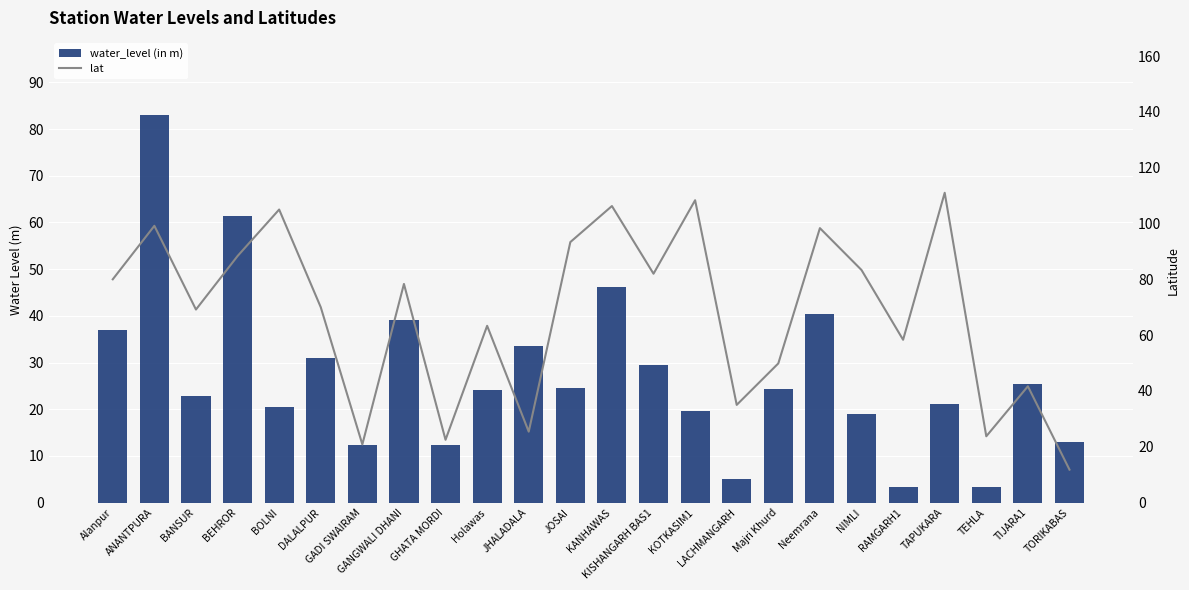

At which label does lat reach its peak?

TAPUKARA